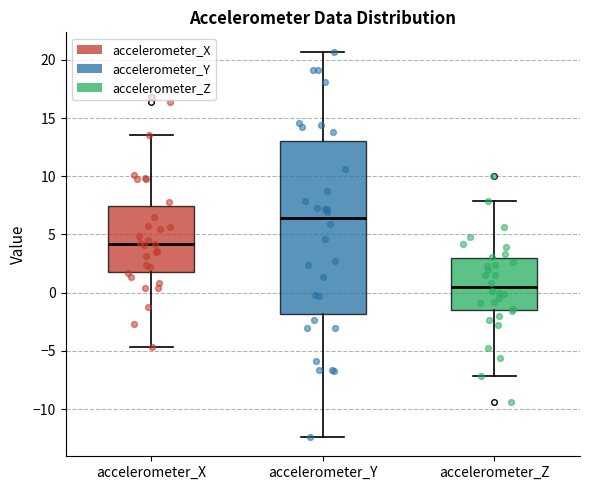

Comparing the boxes themselves (not the whiskers), which one is the tallest?

accelerometer_Y